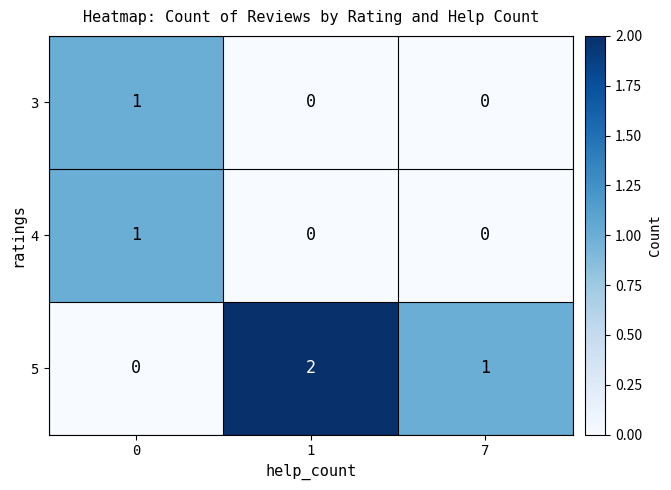

Which series has the largest range (max minus min)?

5